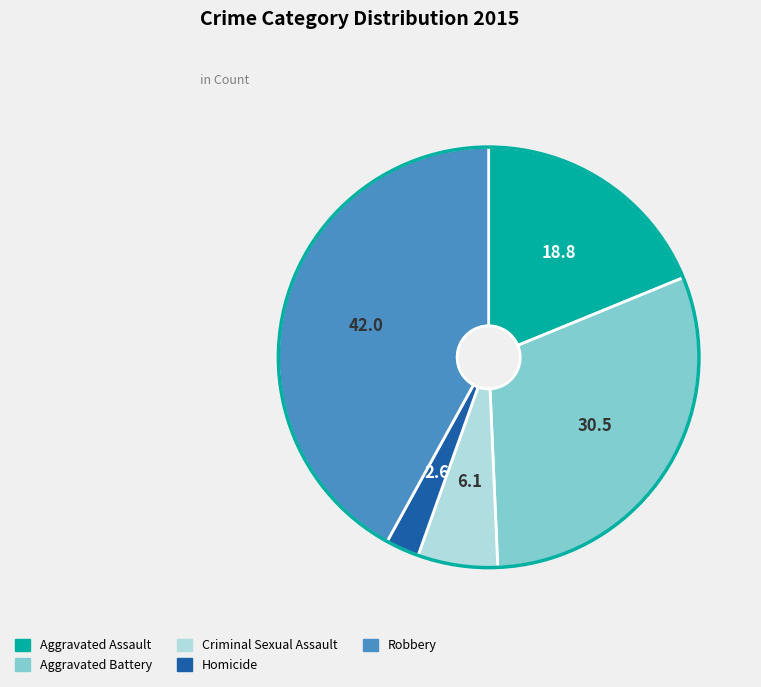

Is there a majority slice in this chart?

No